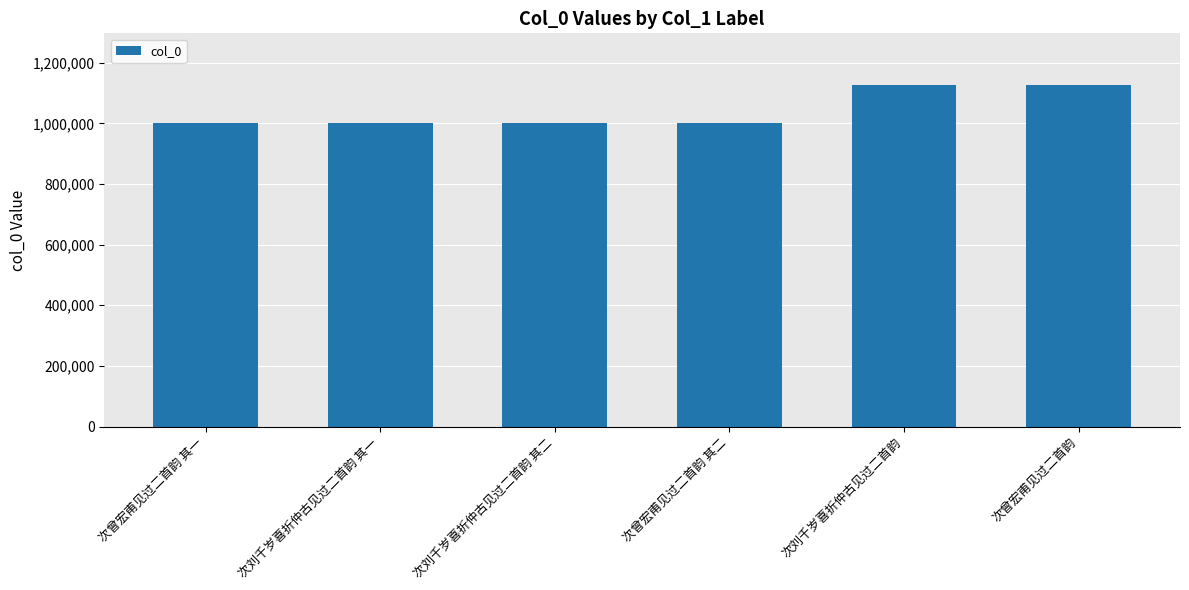

What is the label of the 5th bar from the left?

次刘千岁喜折仲古见过二首韵